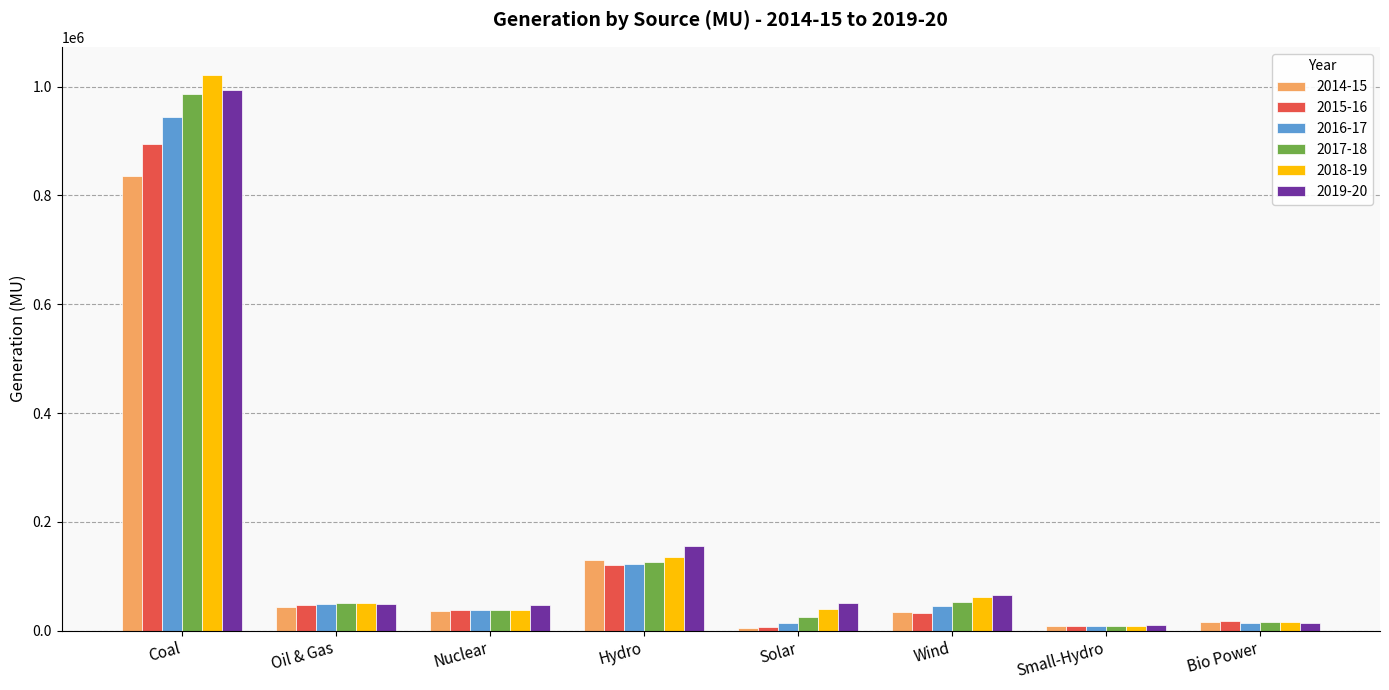

Read the 2017-18 value at Solar.

25871.1